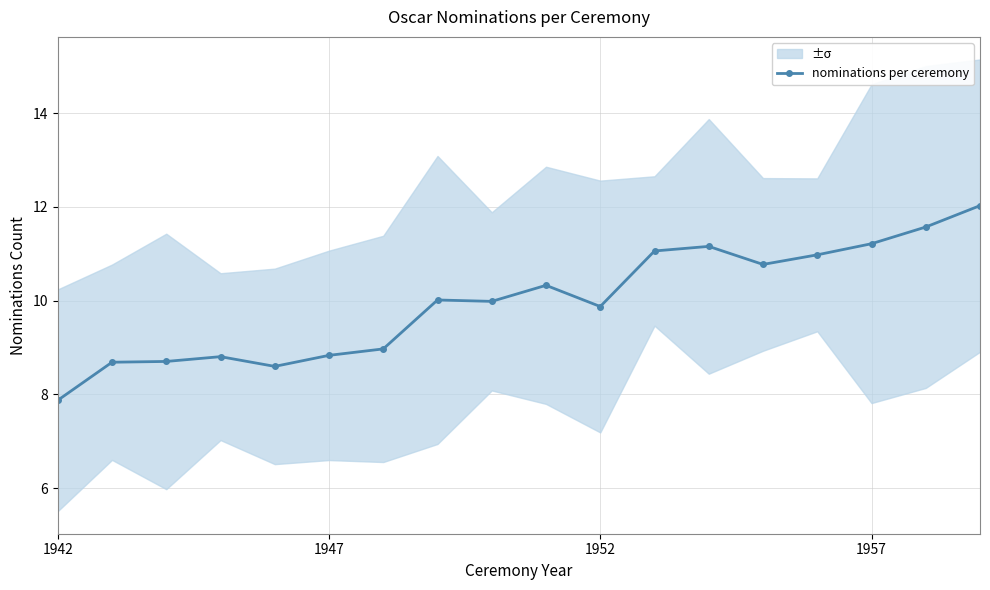

True or false: the data shows 2.1 at 4.

False